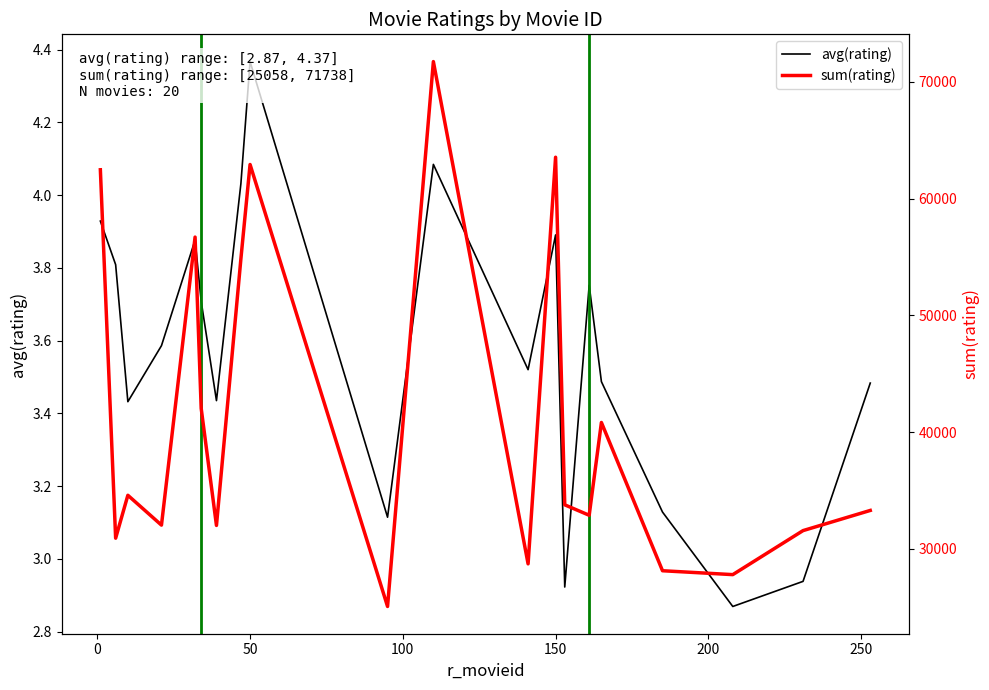

The avg(rating) series shows 1.8 at 15. True or false?

False